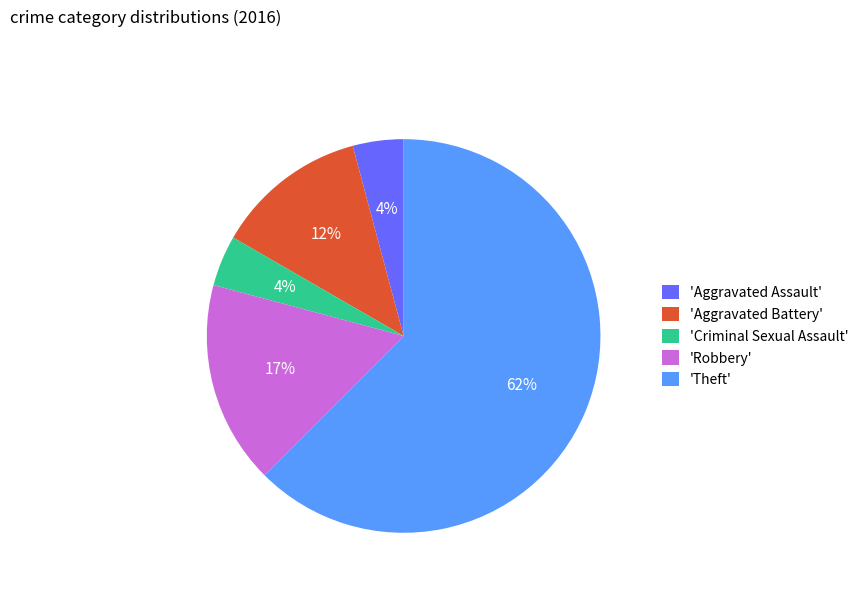

True or false: 'Aggravated Assault' accounts for 14% of the total.

False